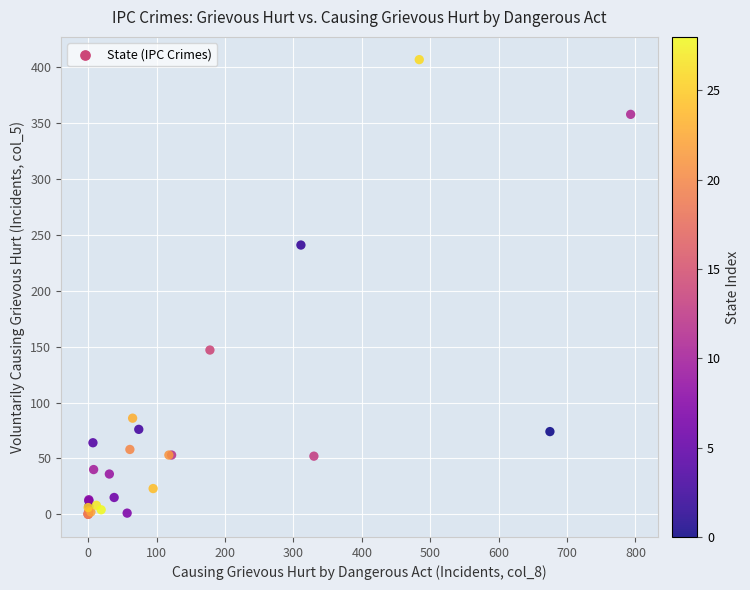

What Y value in the scatter plot is closest to 203?

241